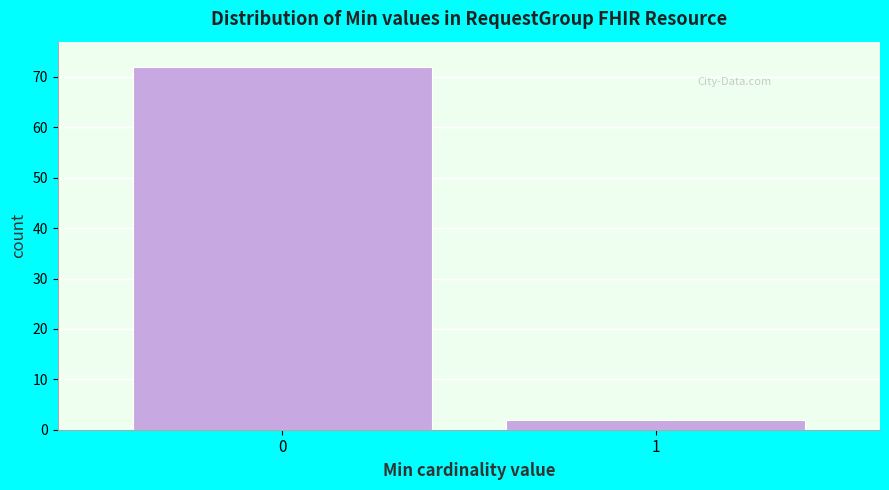

Reading right to left, transcribe all the data shown in this chart.

2	72